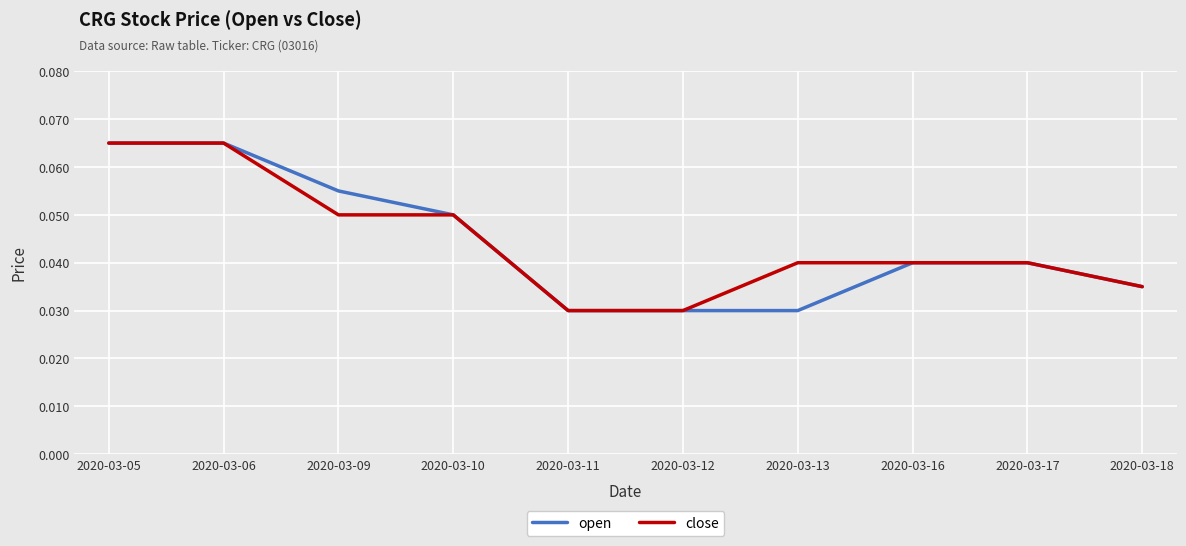

Count the open values in the range 0 to 1.

10